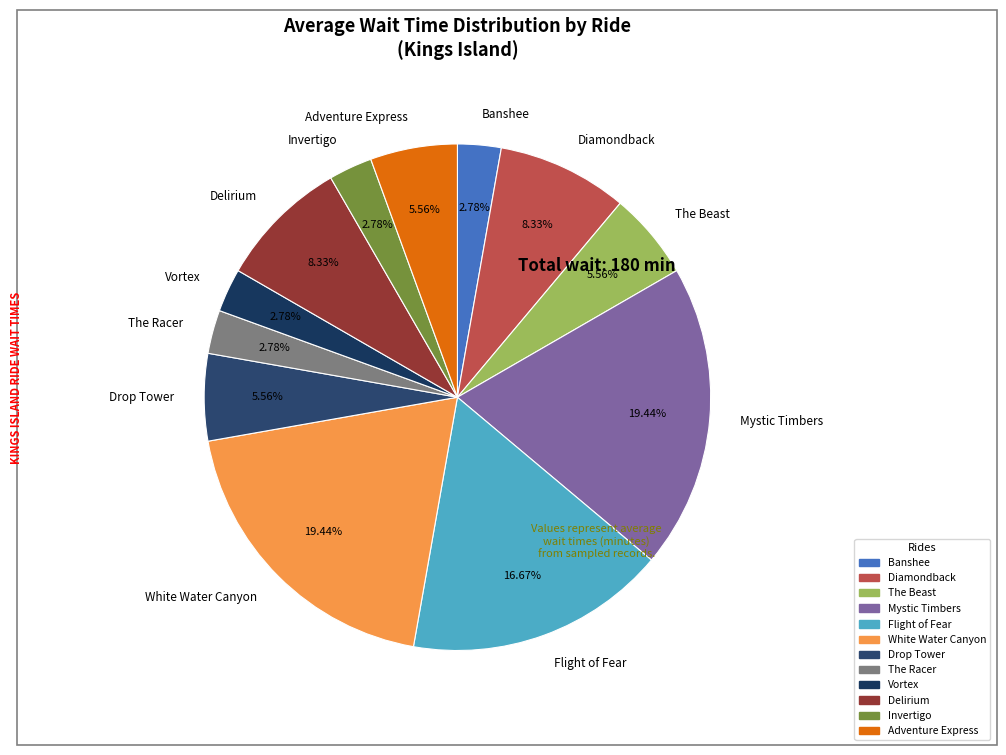

True or false: The Beast accounts for 6% of the total.

True